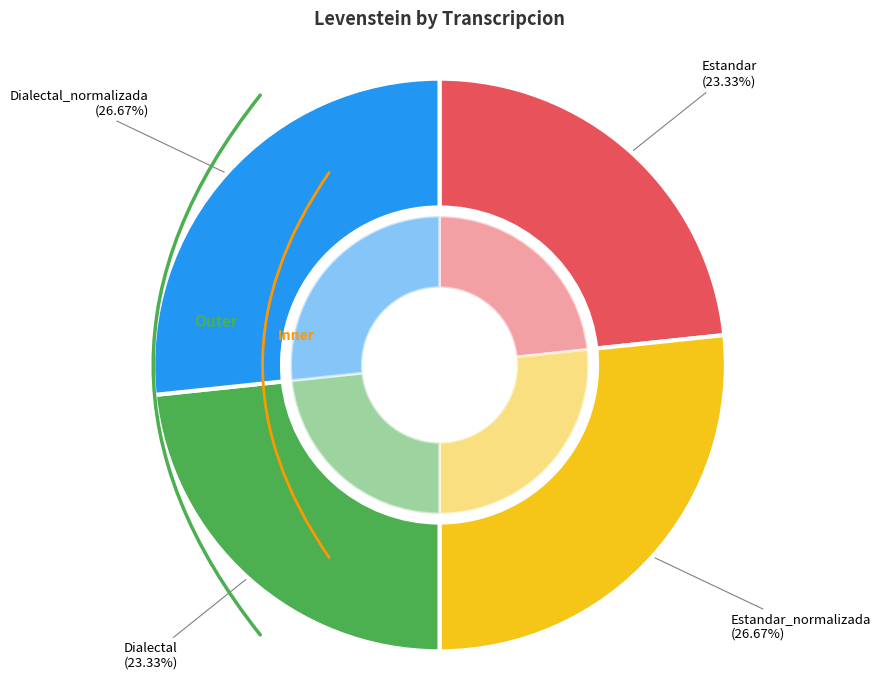

Does Estandar account for over 50% of the chart?

No